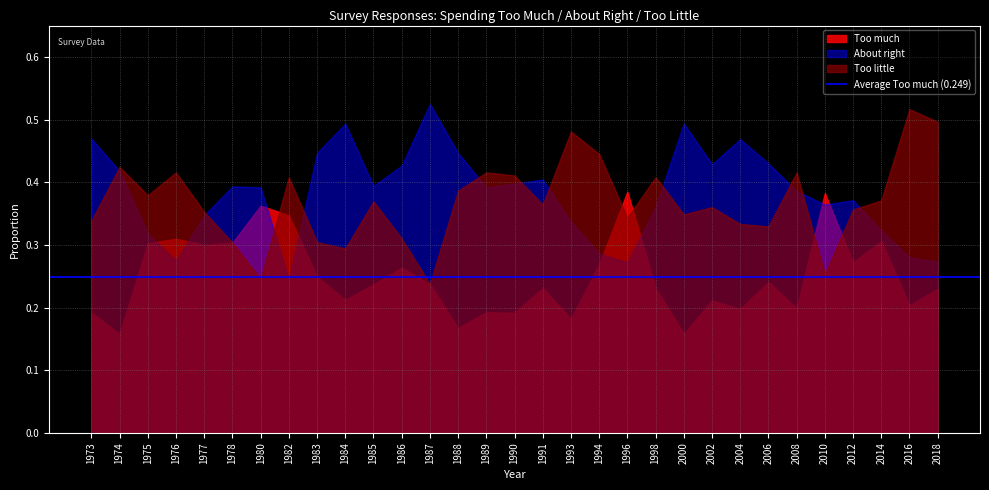

Where is the first local minimum for Too little?

1975